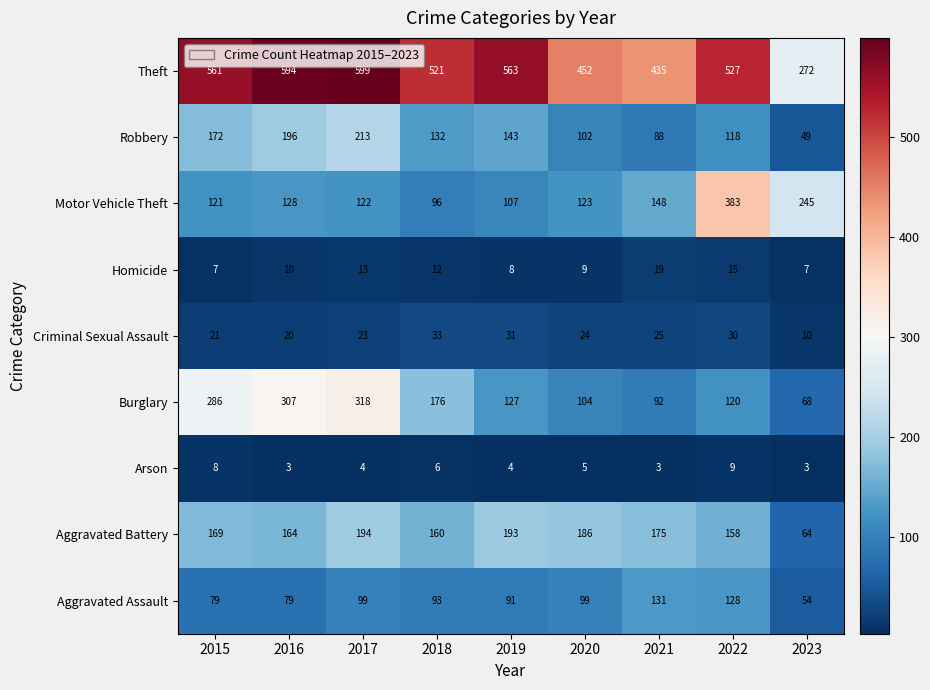

Which series changed the most between 2017 and 2019?

Burglary